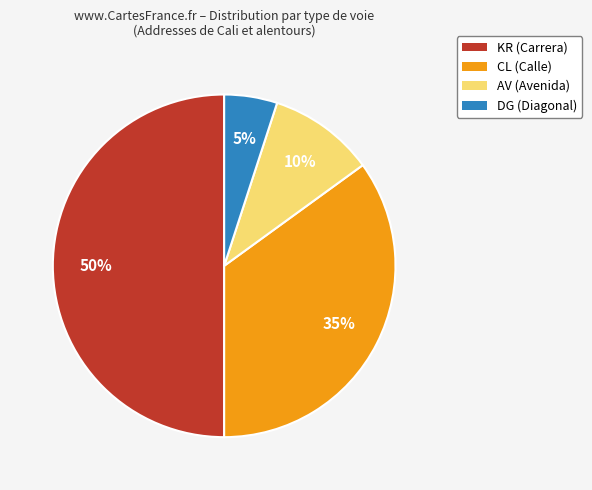

Which has a higher value, KR or DG?

KR